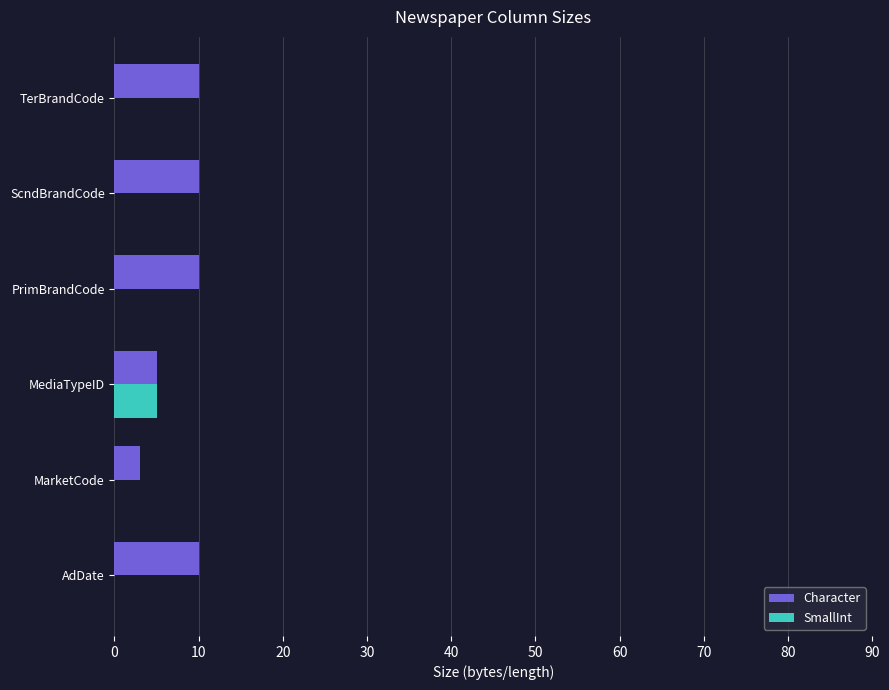

What is the greatest value displayed?

10